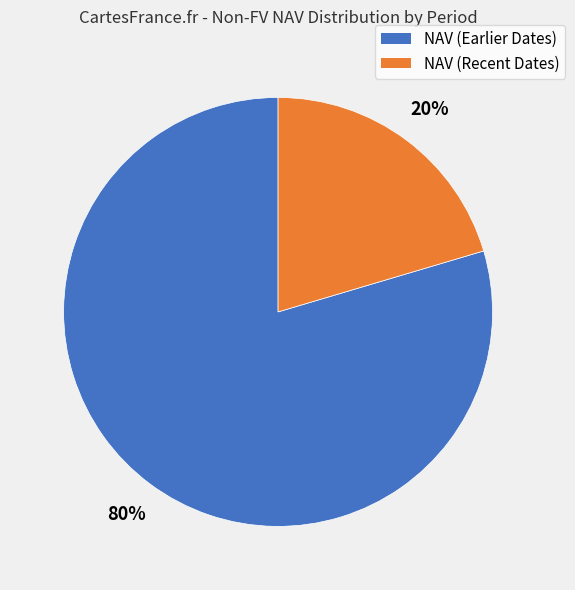

To the nearest percent, what is the average slice percentage?

50%